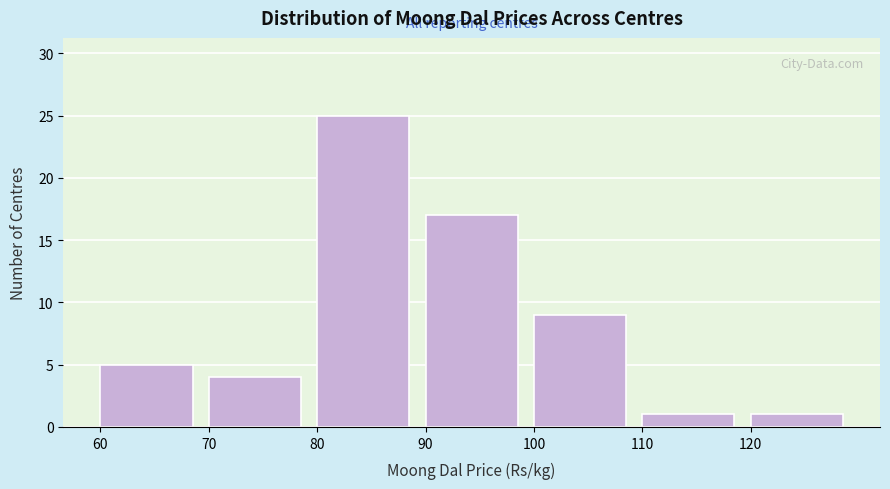

Reading left to right, list every bar in this chart as the range it spans on the x-axis followed by its height. The values are not printed on the chart, so give them approximately, as read against the axis.

60 to 70: 5
70 to 80: 4
80 to 90: 25
90 to 100: 17
100 to 110: 9
110 to 120: 1
120 to 130: 1